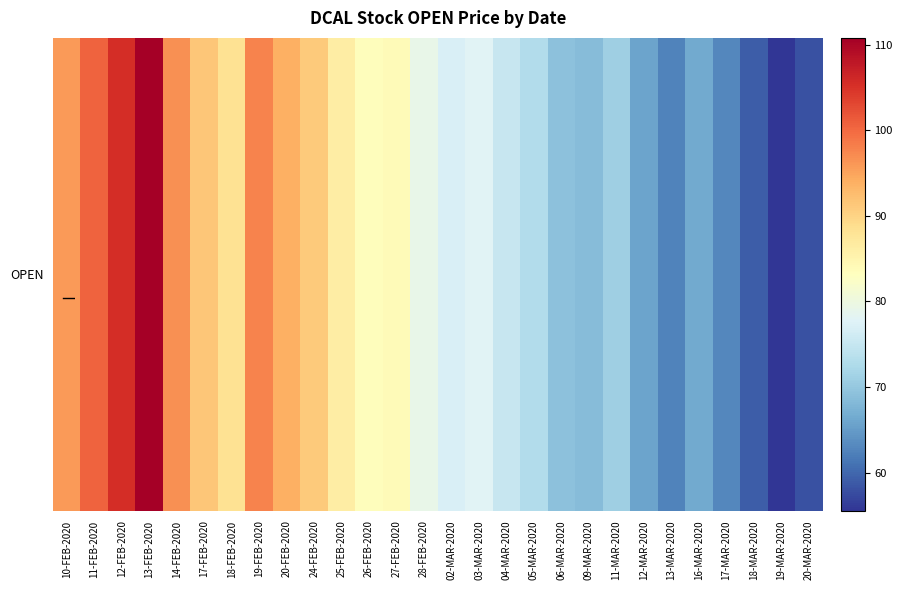

What is the sum of all values?

2247.2